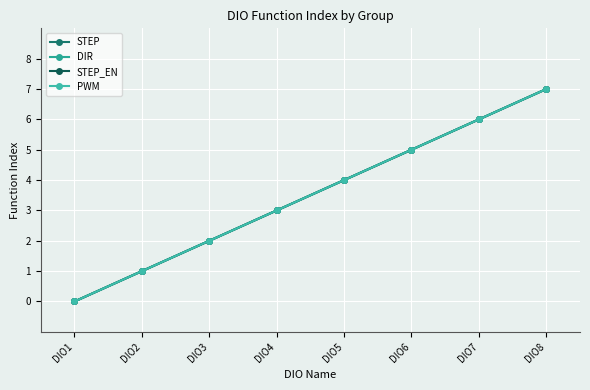

How many lines are shown in the chart?

4